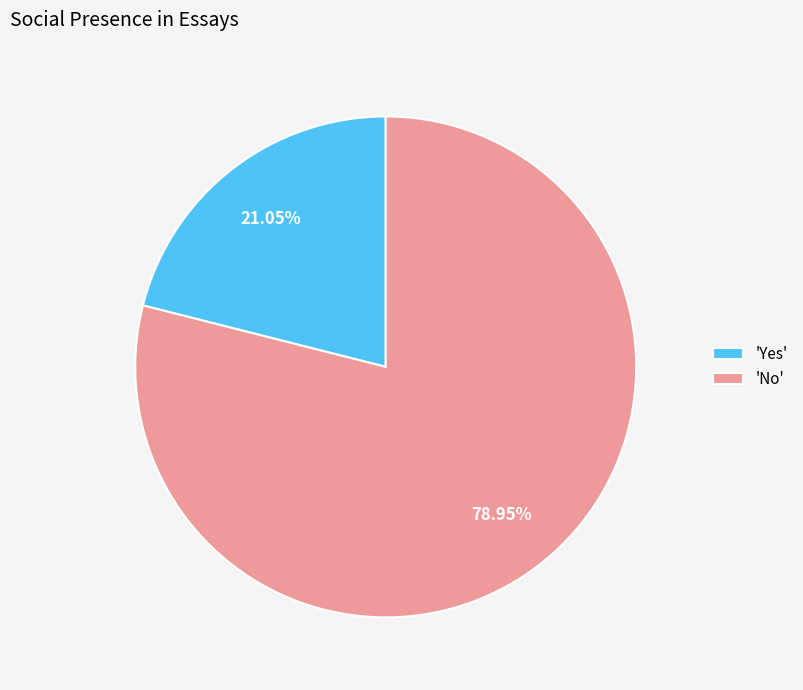

Rank the categories by value from highest to lowest.

'No', 'Yes'